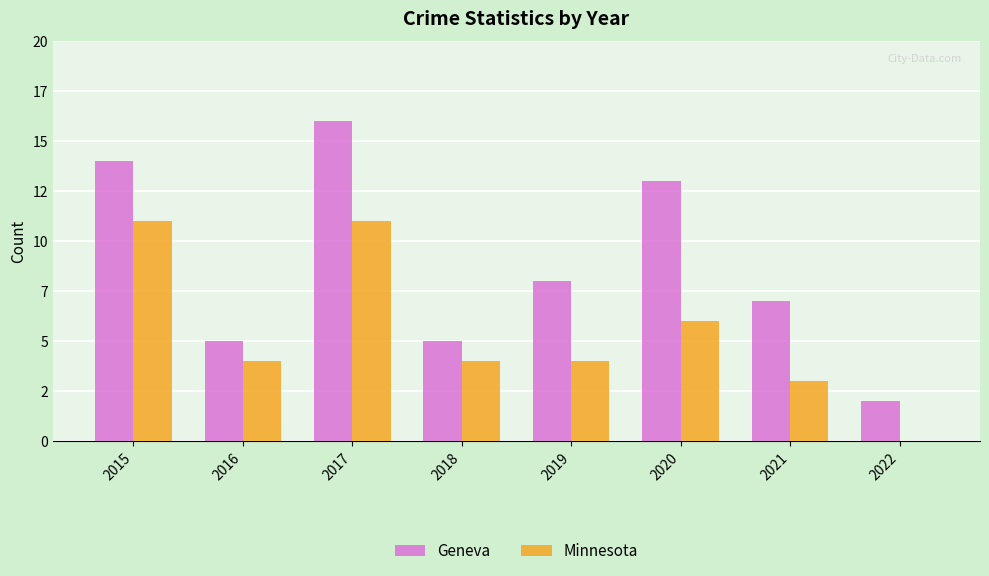

Are the bars horizontal?

No